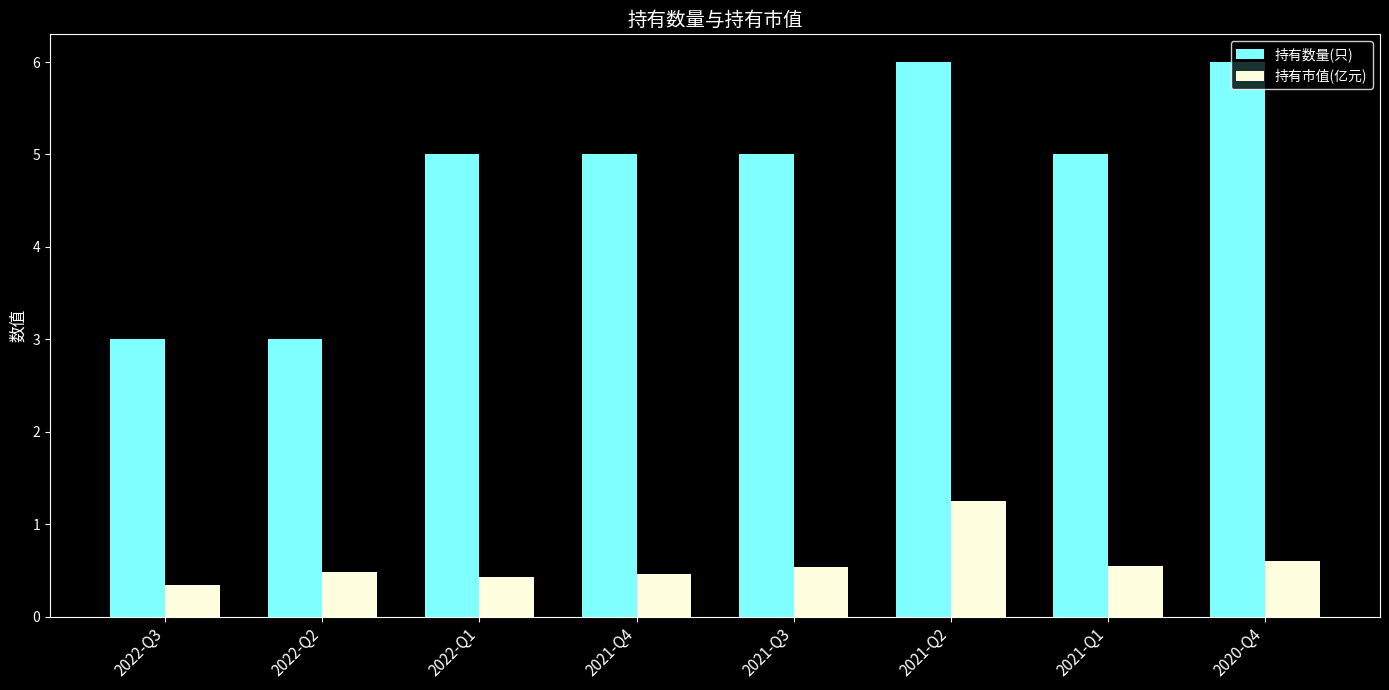

What is the sum of the 持有市值(亿元) values at 2020-Q4 and 2022-Q3?

0.9